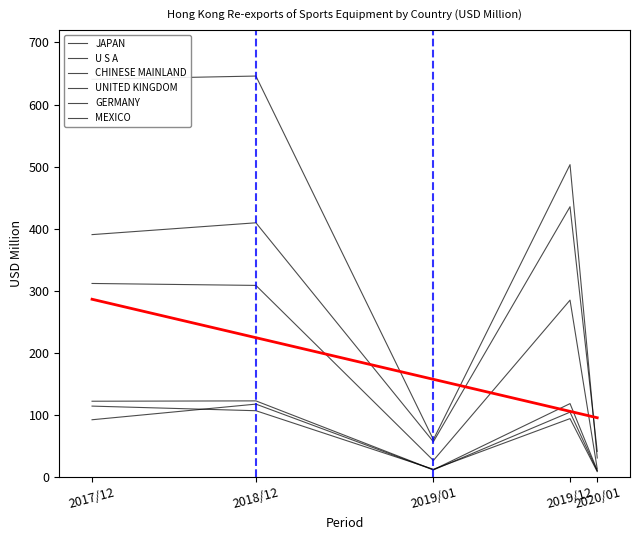

What value does the U S A series have at 2019/12?

503.2